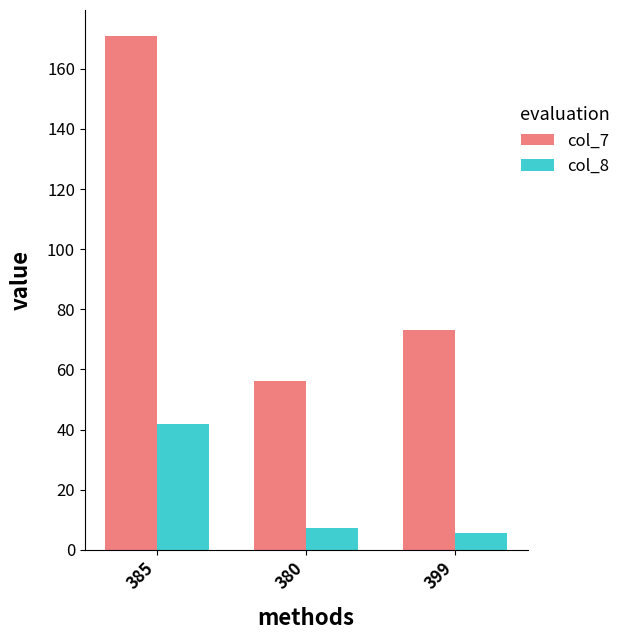

What is the difference between the maximum and second lowest values in the col_7 series?

98.0